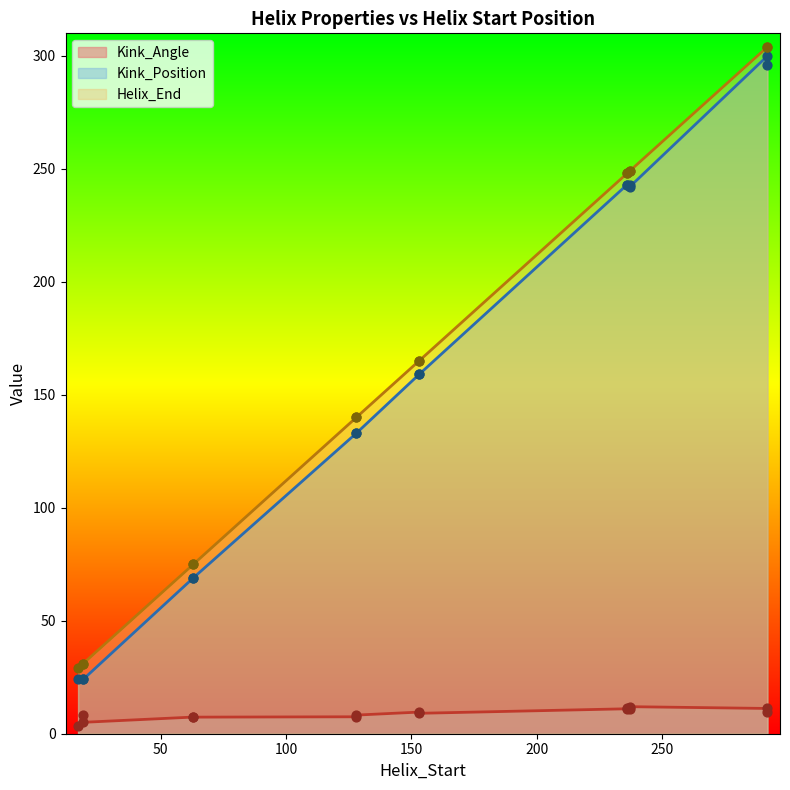

Which series has the largest total across all categories?

Helix_End